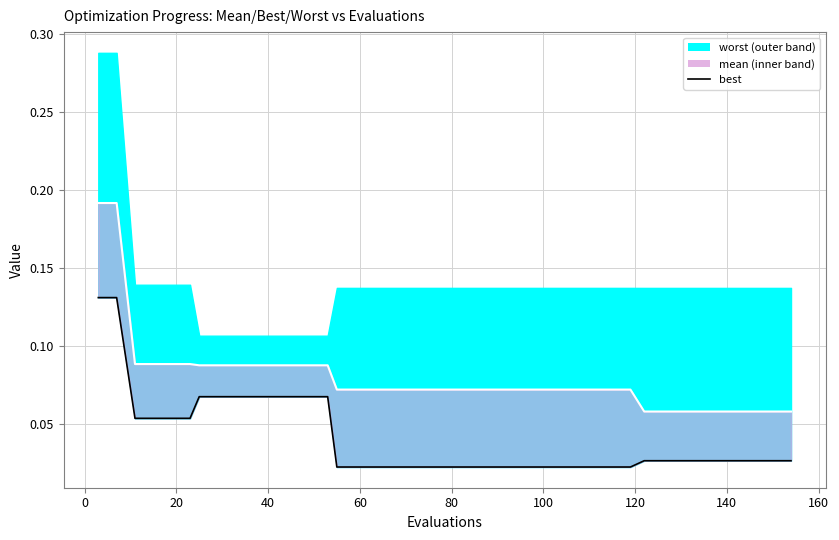

Count the values in the range 0 to 1.

40